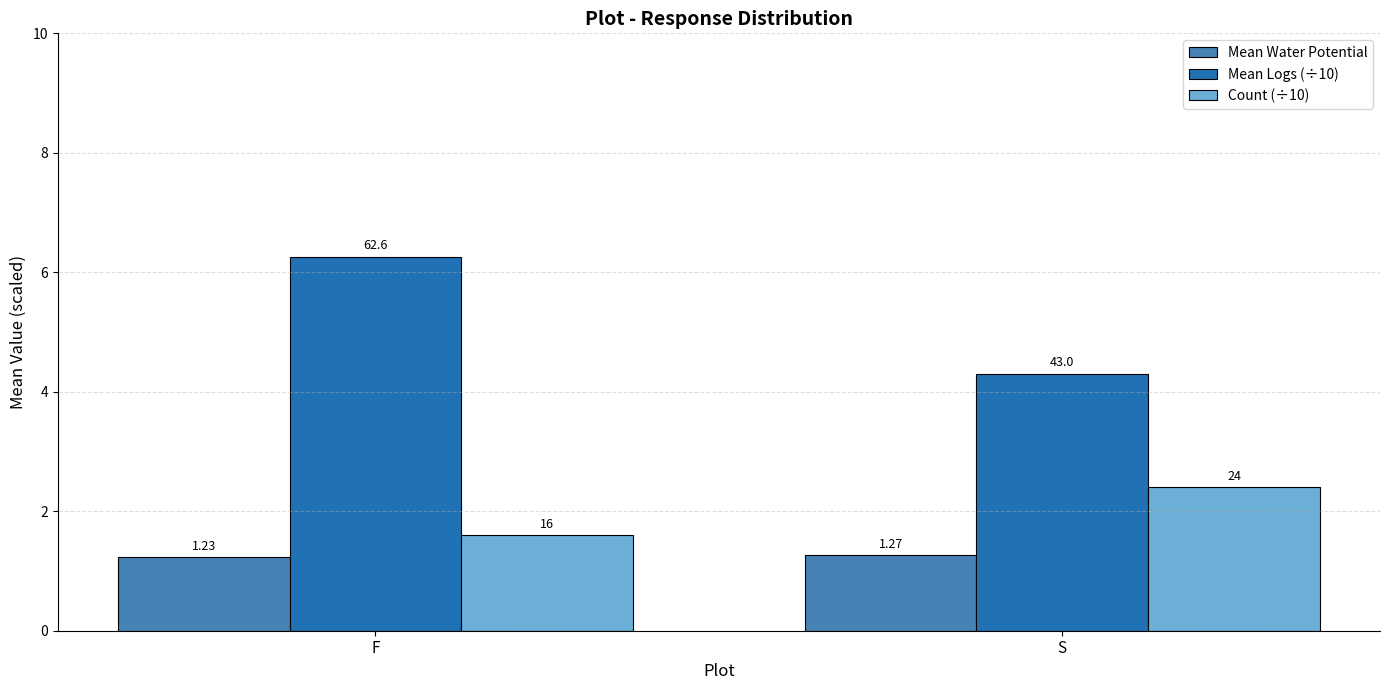

The value of Mean Water Potential at F is 1.2. True or false?

True